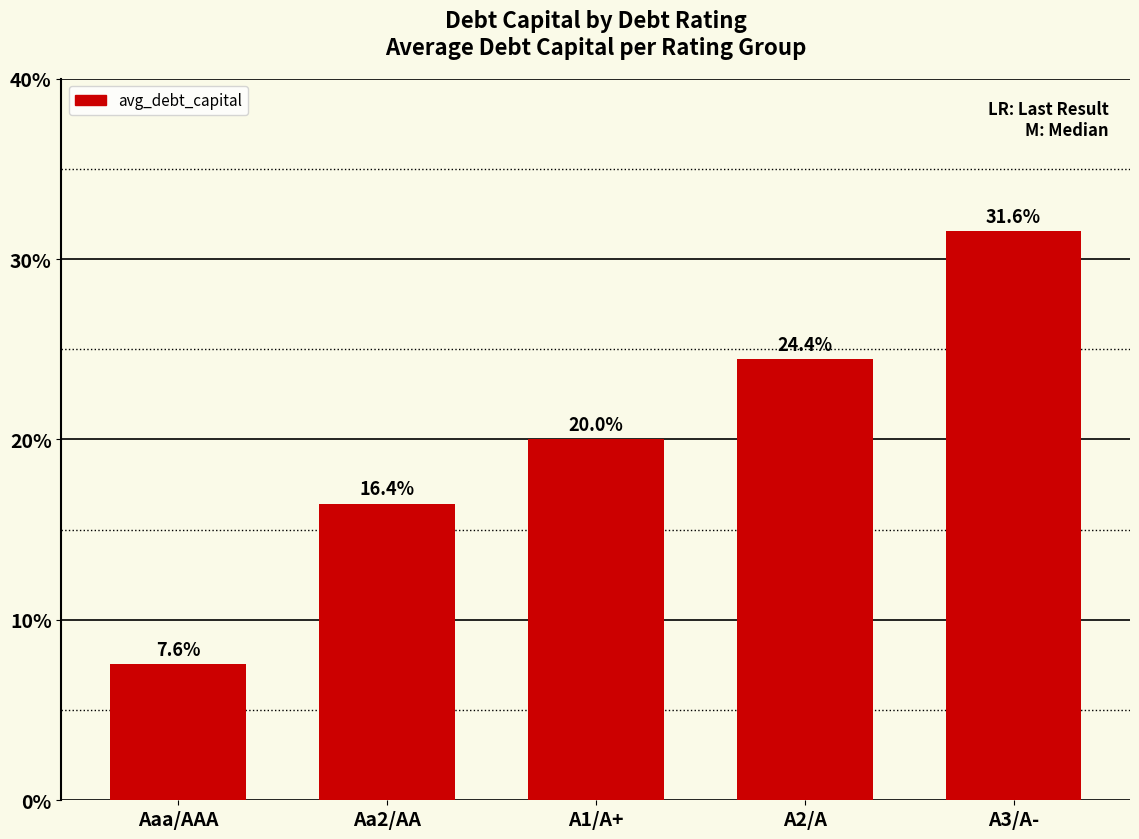

What is the difference between the values at A1/A+ and Aaa/AAA?

12.4